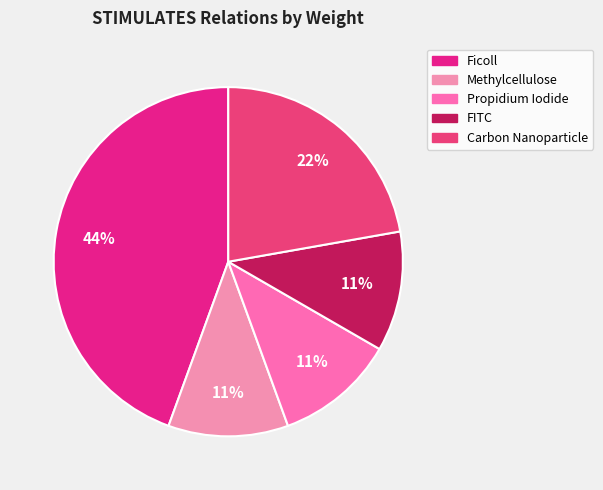

Which slice is the largest?

Ficoll